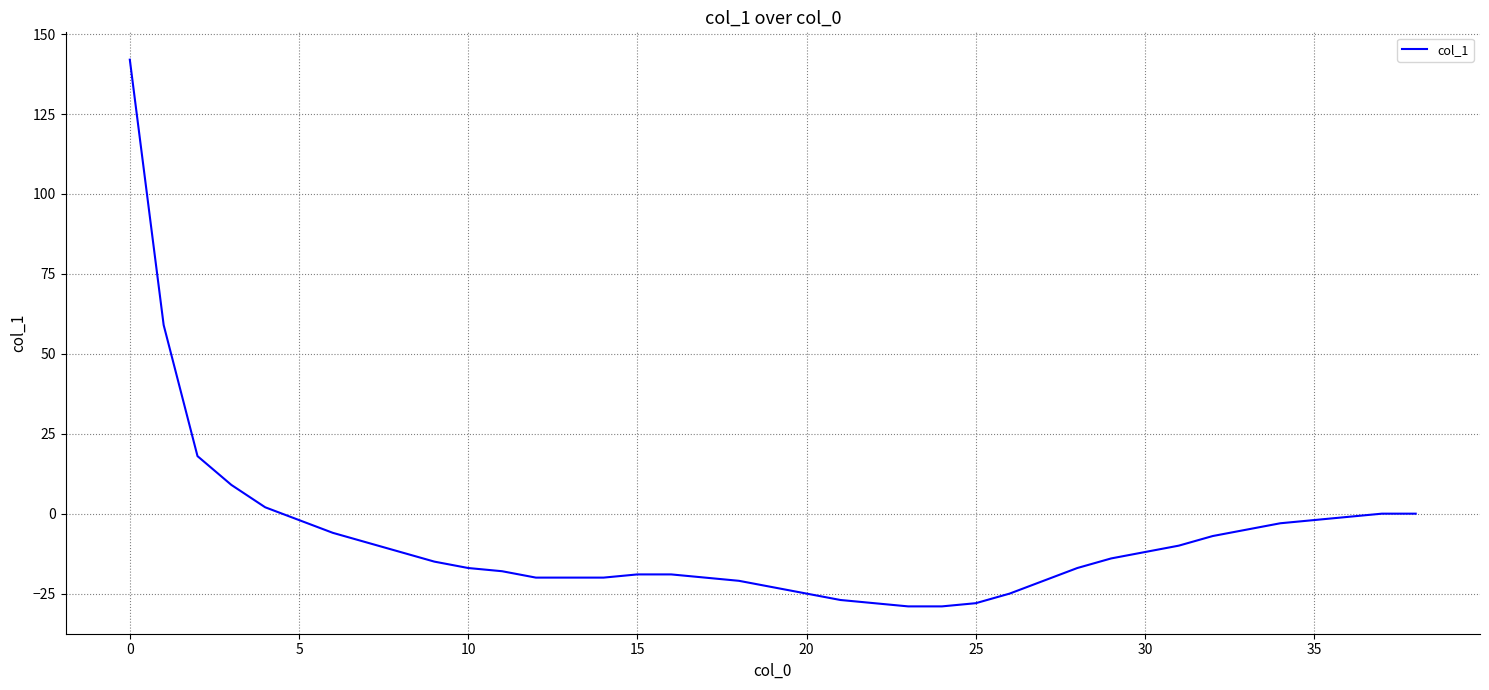

What is the difference between the maximum and minimum values?

171